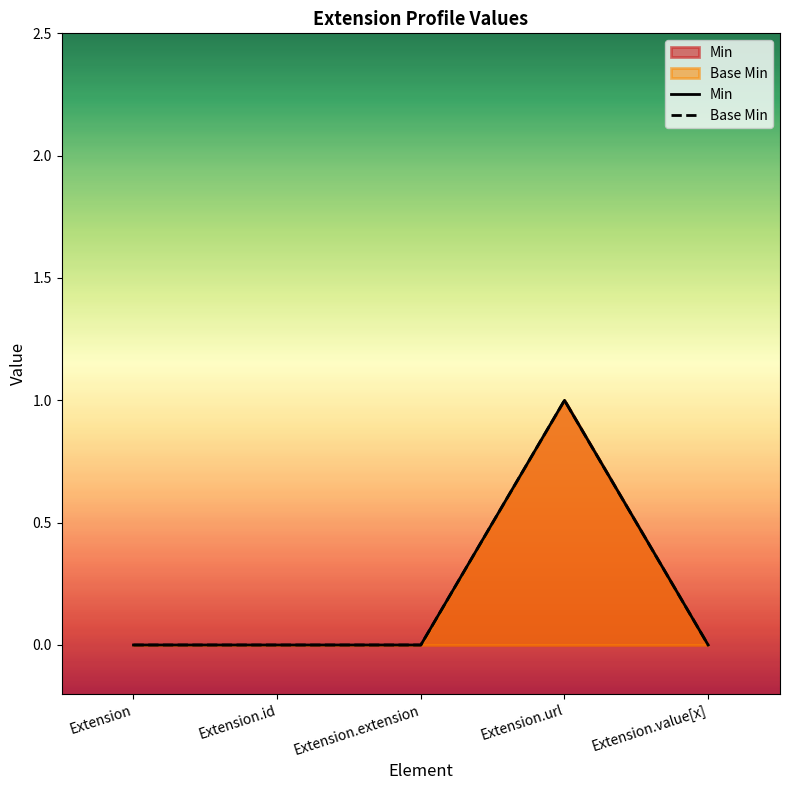

At which label is Base Min closest to 0?

Extension